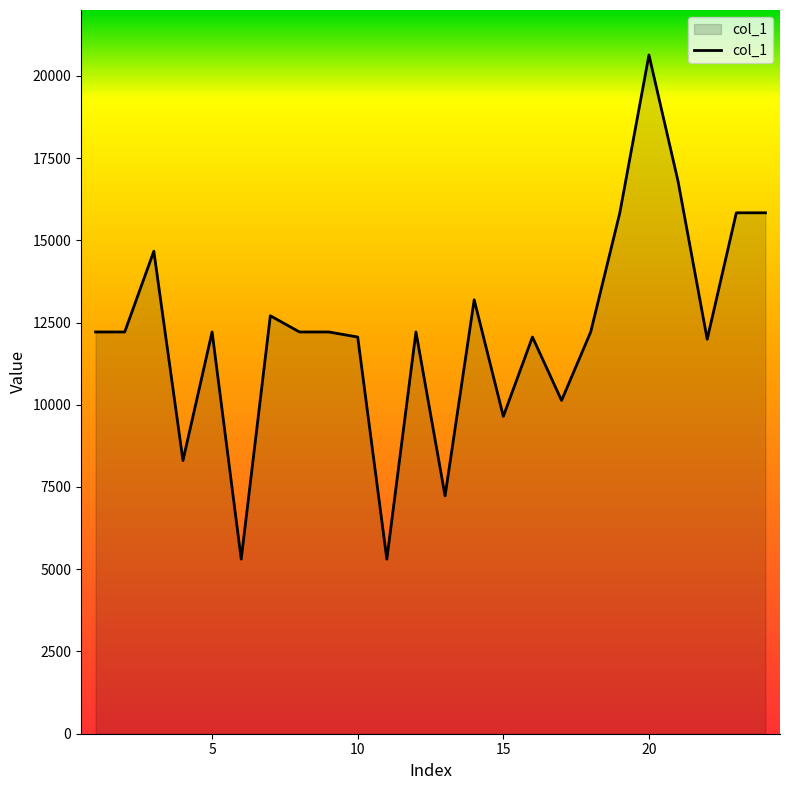

How many series are shown in this chart?

1